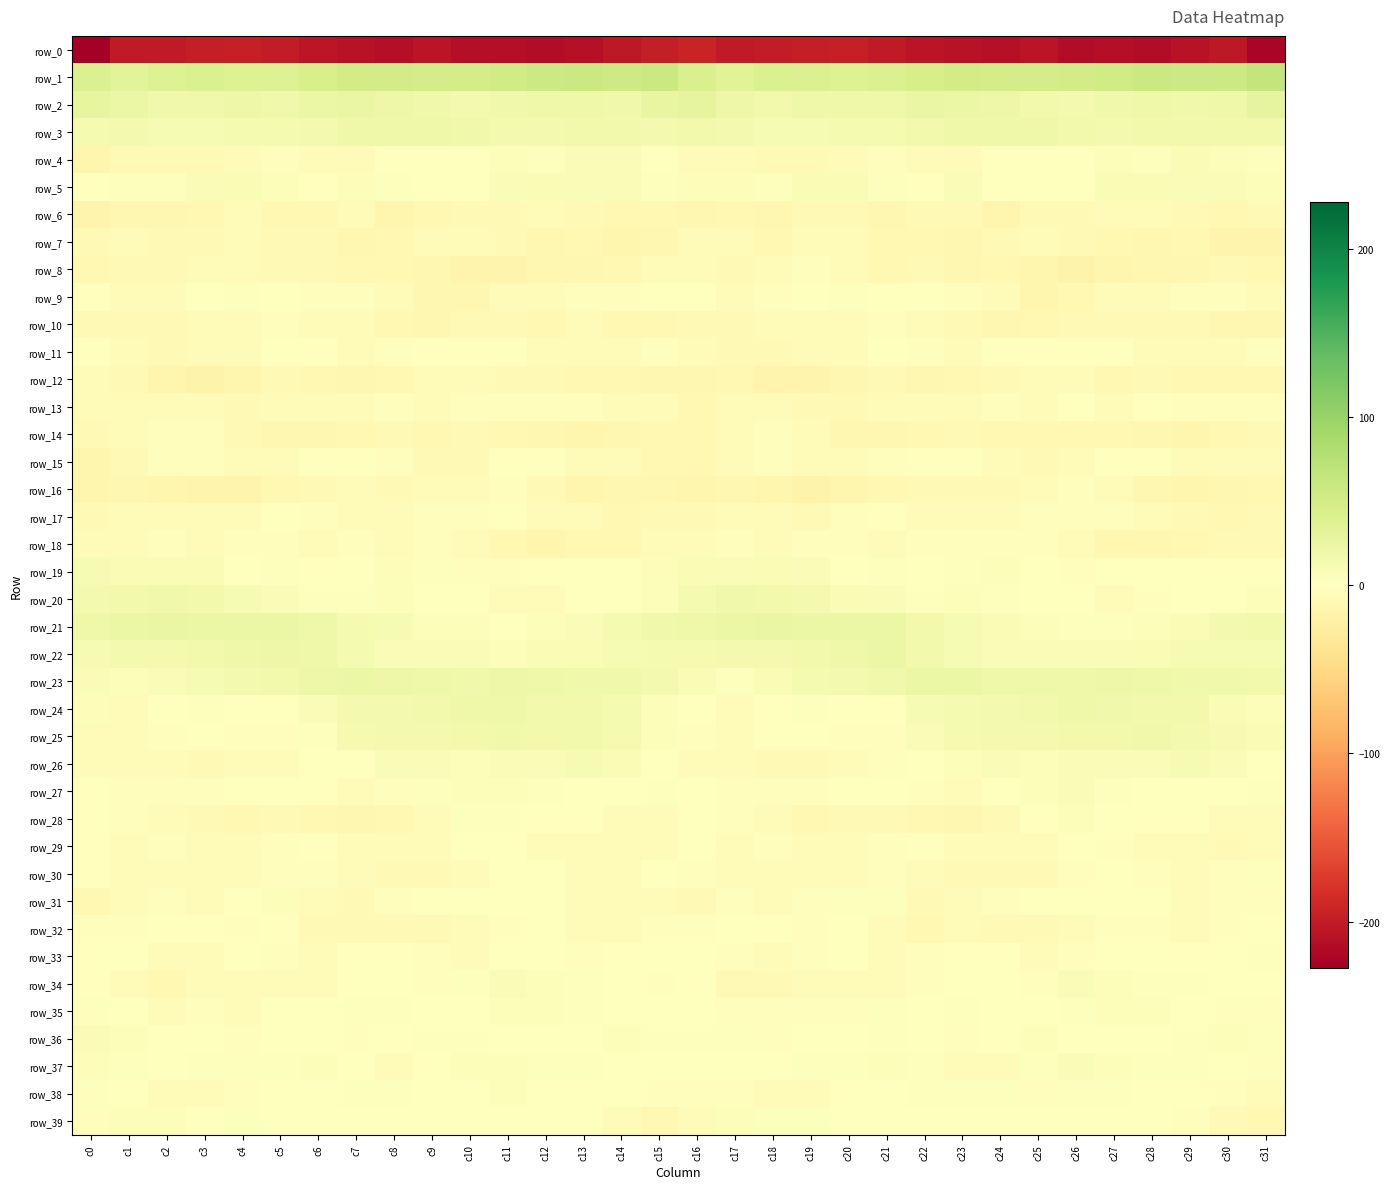

Which series has the largest total across all categories?

row_1